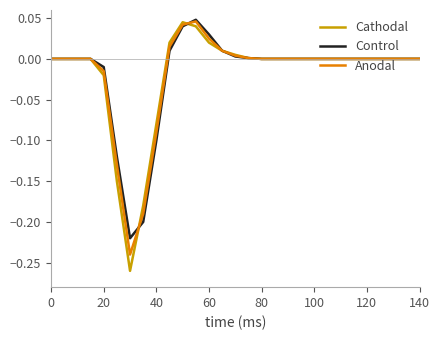

True or false: Anodal and Control cross at least once.

True